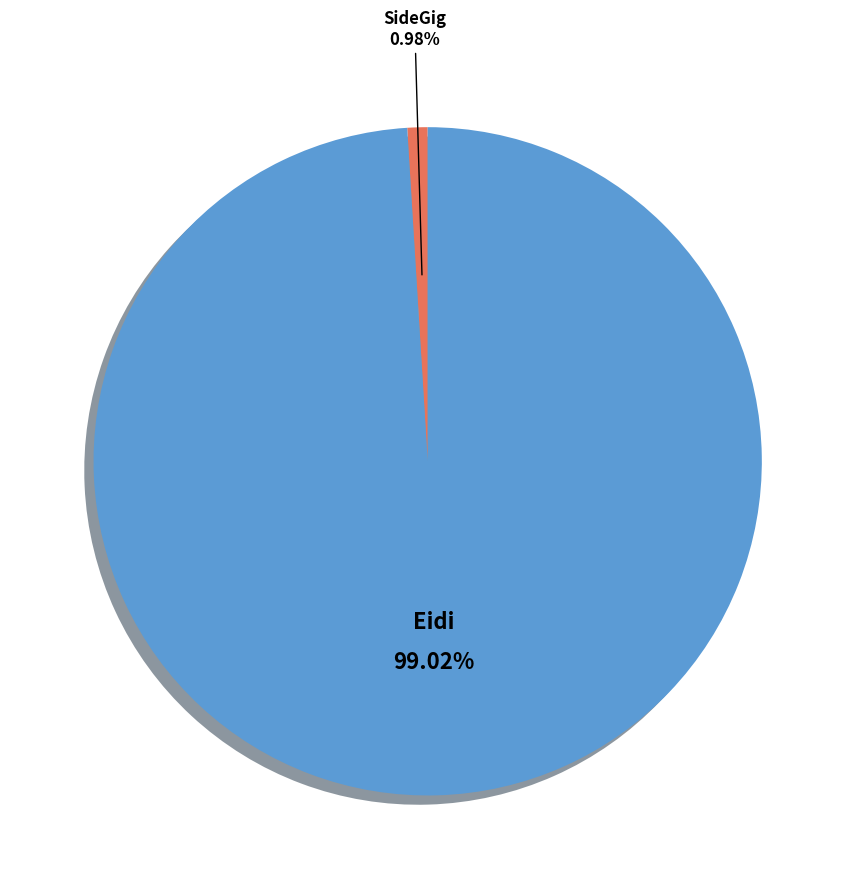

Is there any slice that represents more than half of the pie?

Yes